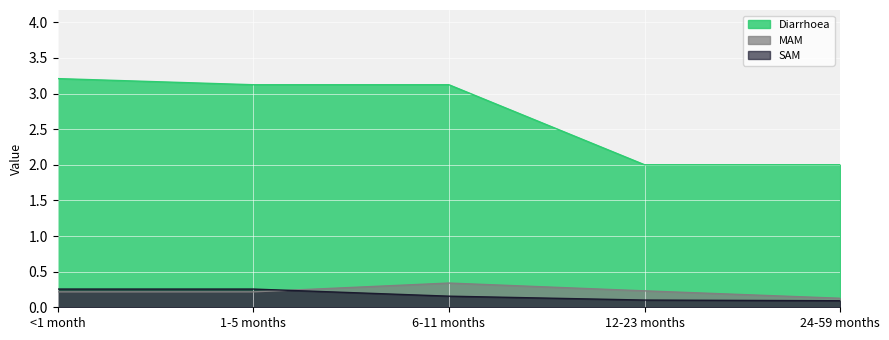

Rank the series by their maximum value, from highest to lowest.

Diarrhoea, MAM, SAM